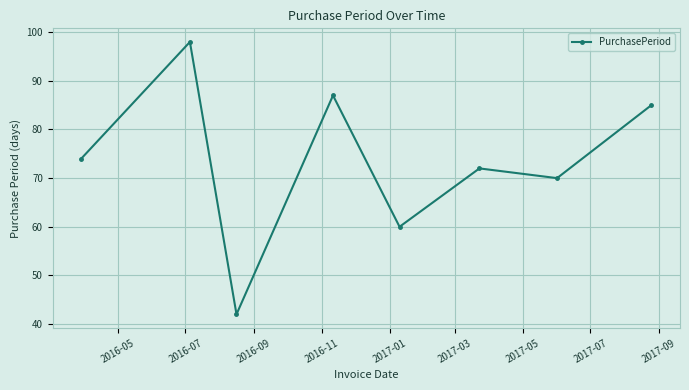

Reading left to right, extract all data points from this chart.

74	98	42	87	60	72	70	85